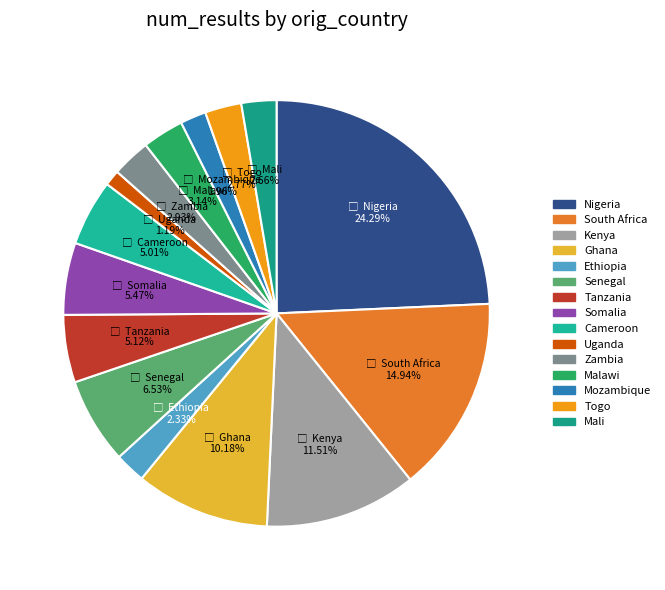

True or false: Nigeria accounts for 32% of the total.

False